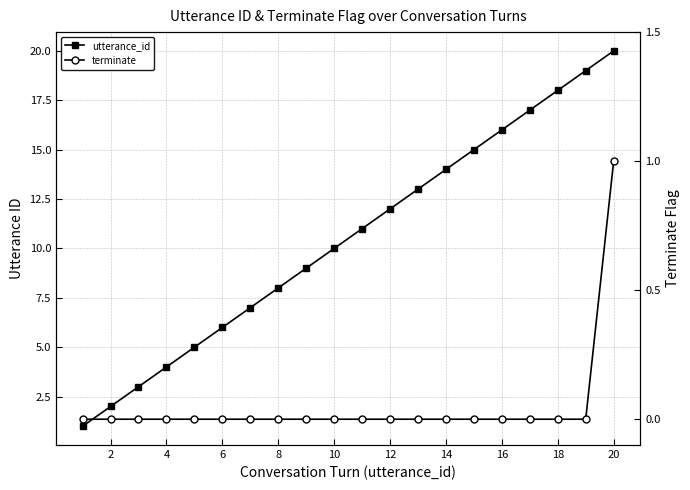

Rank the series by their average value, from highest to lowest.

utterance_id, terminate